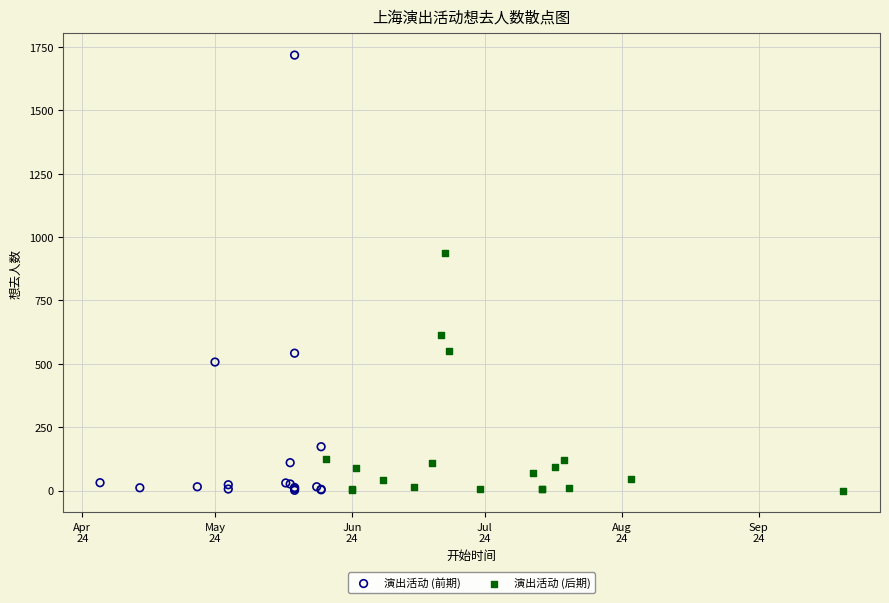

Which series has the widest spread of Y values?

演出活动 (前期)